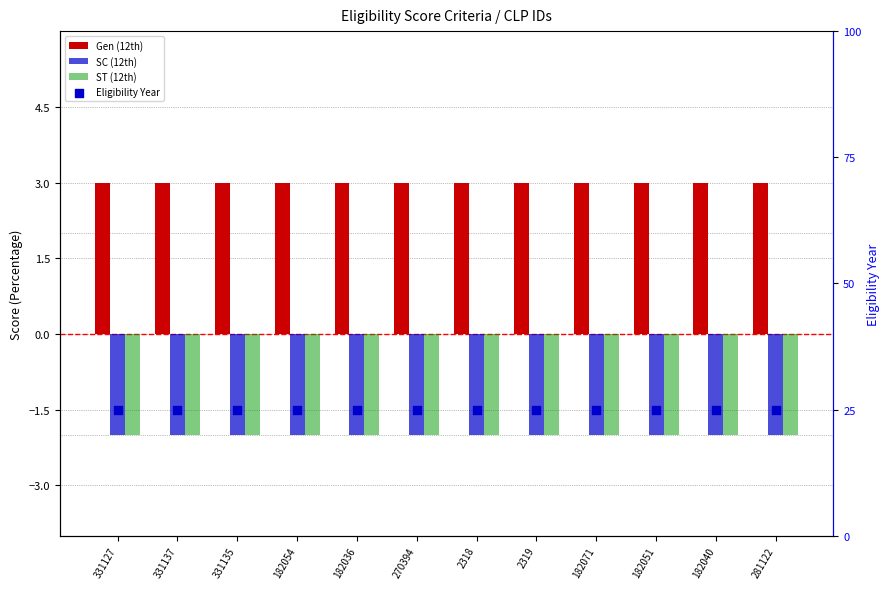

What are all the series names shown in the legend?

Gen (12th), SC (12th), ST (12th), Eligibility Year